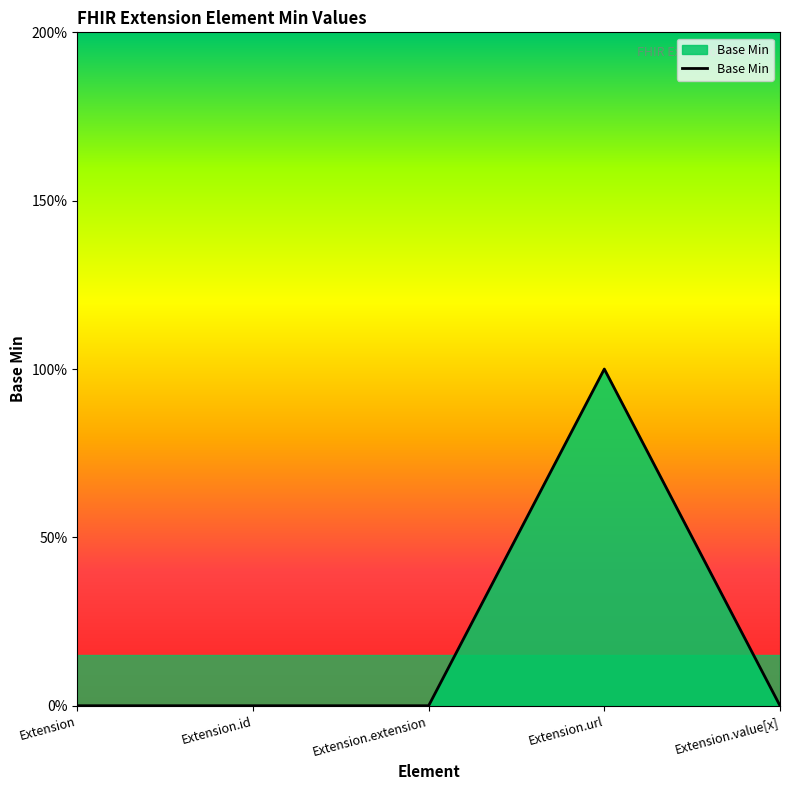

What position from the right is Extension.value[x]?

1